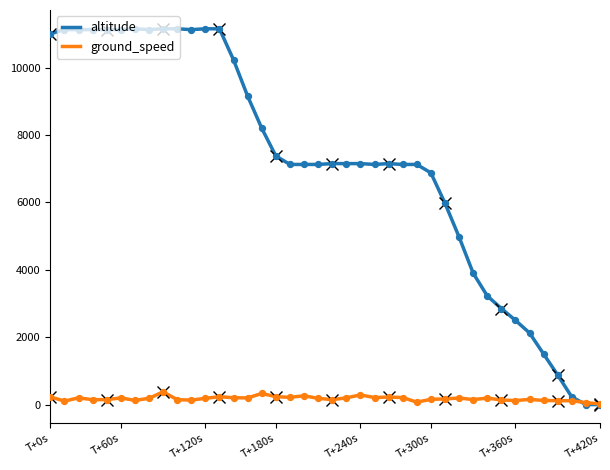

Is the value of ground_speed at 34 greater than the value of altitude at T+0s?

No